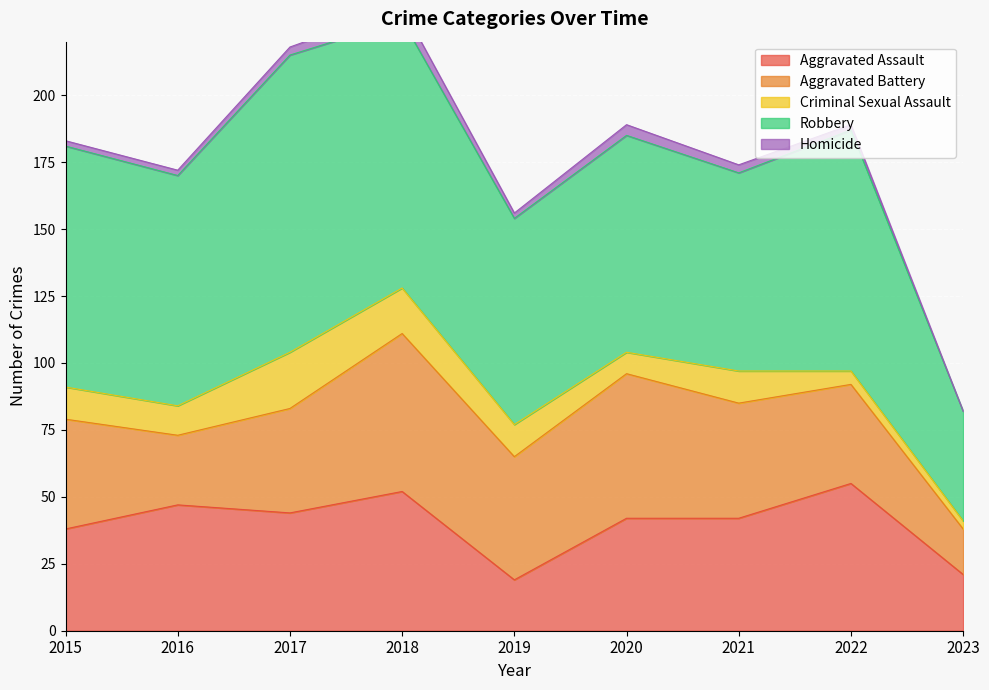

Between 2022 and 2023, which series saw the biggest shift?

Robbery